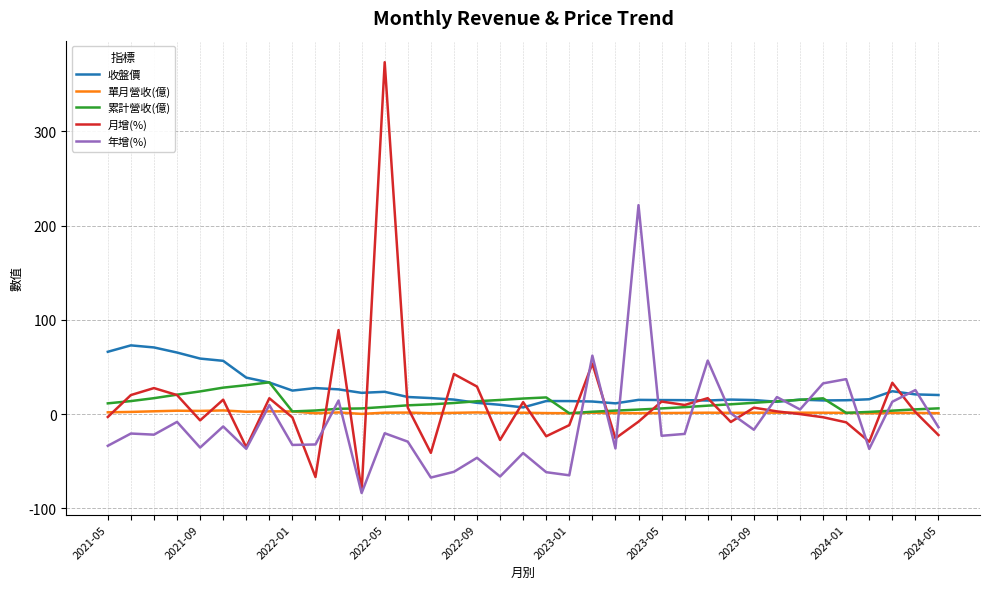

What is the average value of the 累計營收(億) series?

11.5